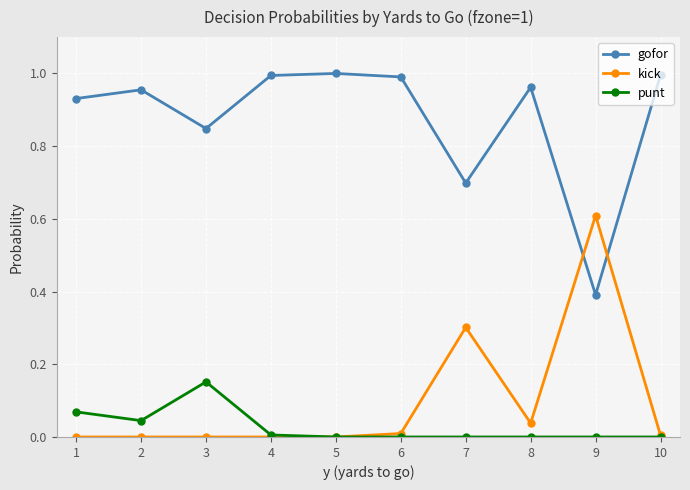

What is the difference between the second highest and minimum values in the gofor series?

0.6